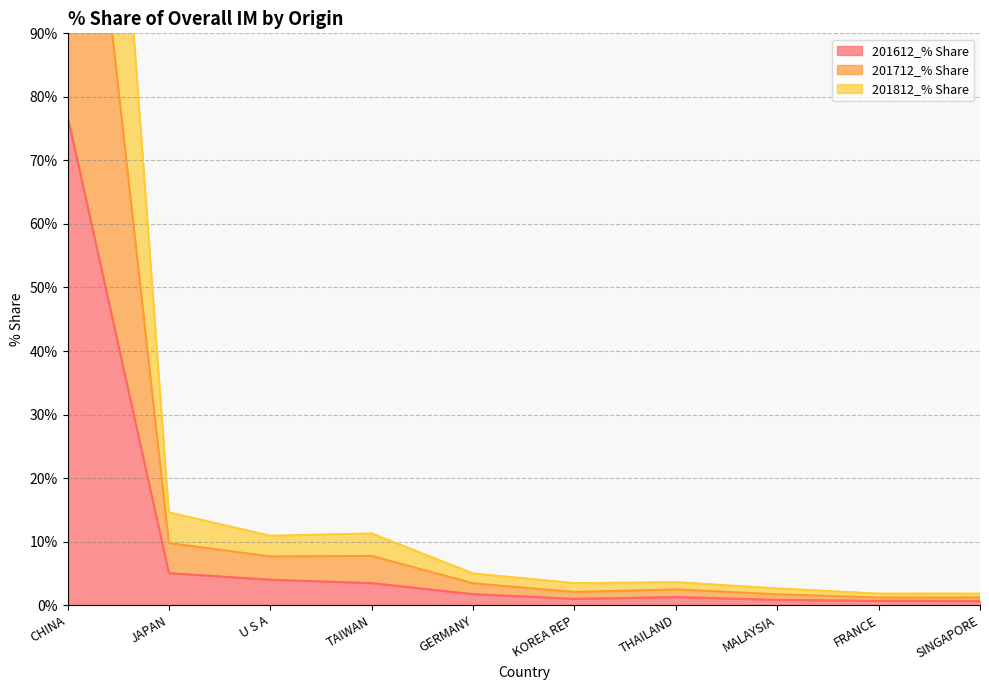

The value of 201612_% Share at MALAYSIA is 0.8. True or false?

True